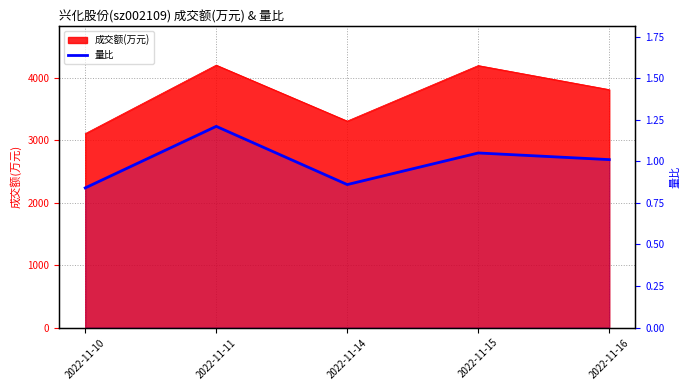

True or false: the data shows 0.4 at 2022-11-16.

False